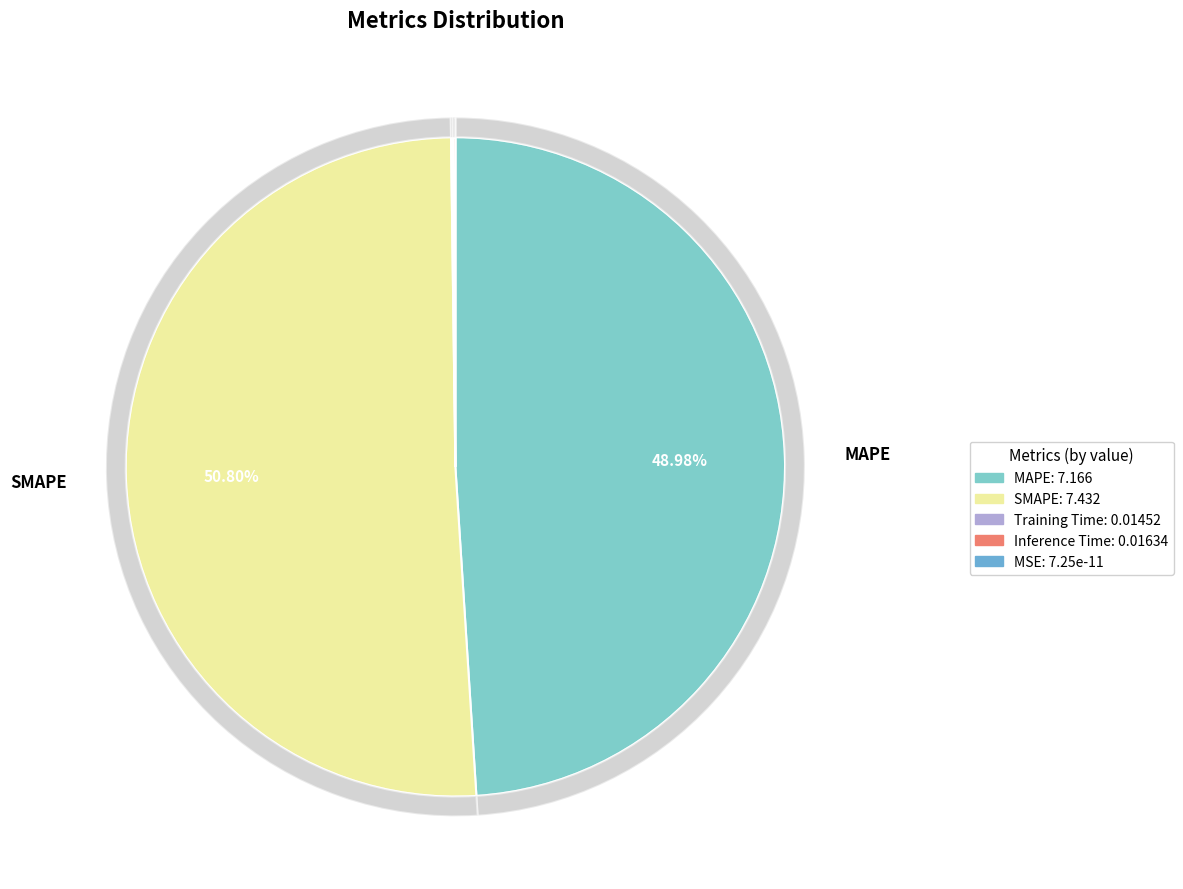

True or false: Inference Time accounts for 1% of the total.

False